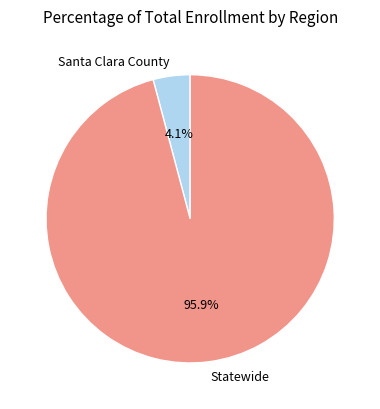

What percentage is NOT represented by Statewide?

4.1%